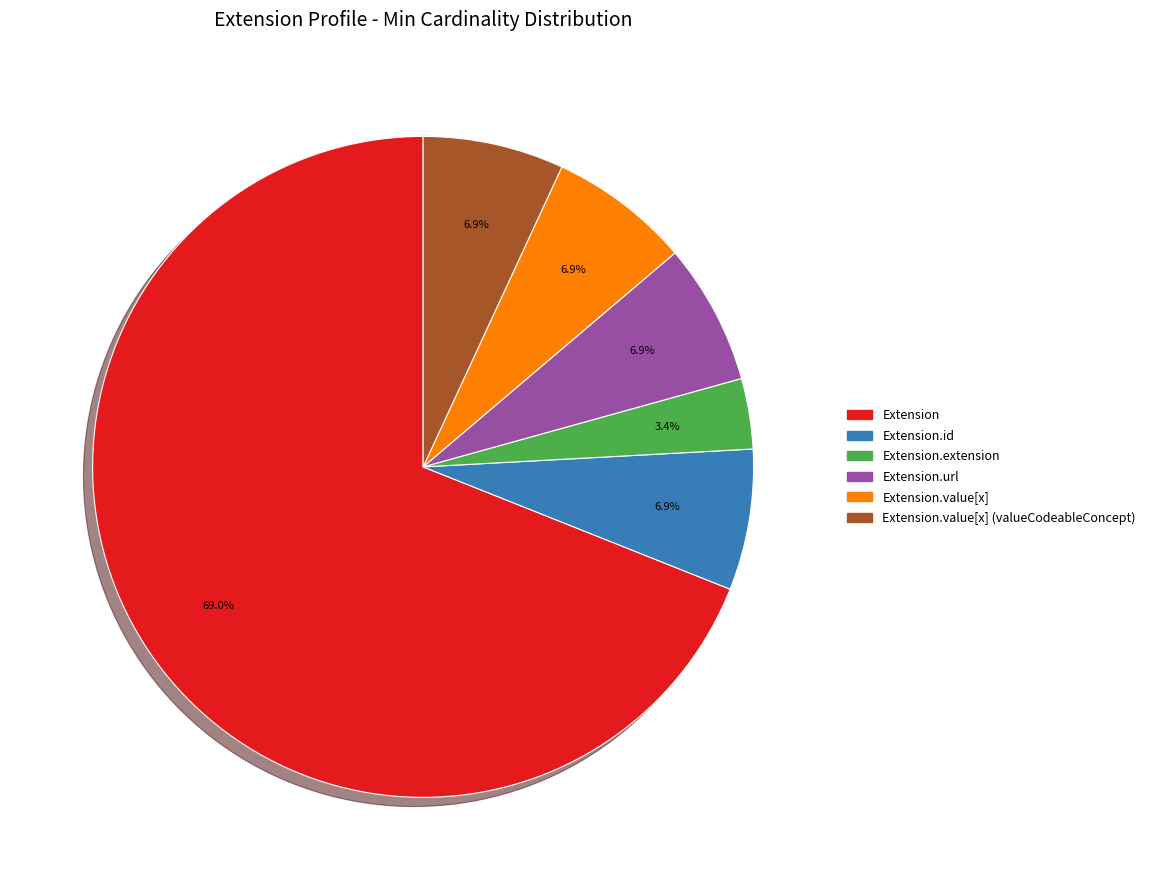

Is there any slice that represents more than half of the pie?

Yes